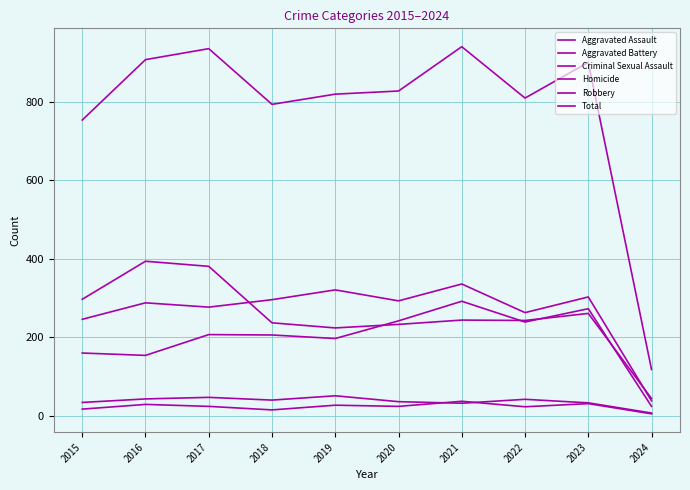

Reading left to right, what are all the values shown in this chart?

Aggravated Assault: 2015=160	2016=154	2017=207	2018=206	2019=197	2020=242	2021=292	2022=239	2023=273	2024=24
Aggravated Battery: 2015=246	2016=288	2017=277	2018=296	2019=321	2020=293	2021=336	2022=263	2023=303	2024=38
Criminal Sexual Assault: 2015=34	2016=43	2017=47	2018=40	2019=51	2020=36	2021=32	2022=42	2023=33	2024=7
Homicide: 2015=17	2016=29	2017=24	2018=15	2019=27	2020=24	2021=37	2022=23	2023=31	2024=5
Robbery: 2015=297	2016=394	2017=381	2018=237	2019=224	2020=233	2021=244	2022=243	2023=261	2024=44
Total: 2015=754	2016=908	2017=936	2018=794	2019=820	2020=828	2021=941	2022=810	2023=901	2024=118